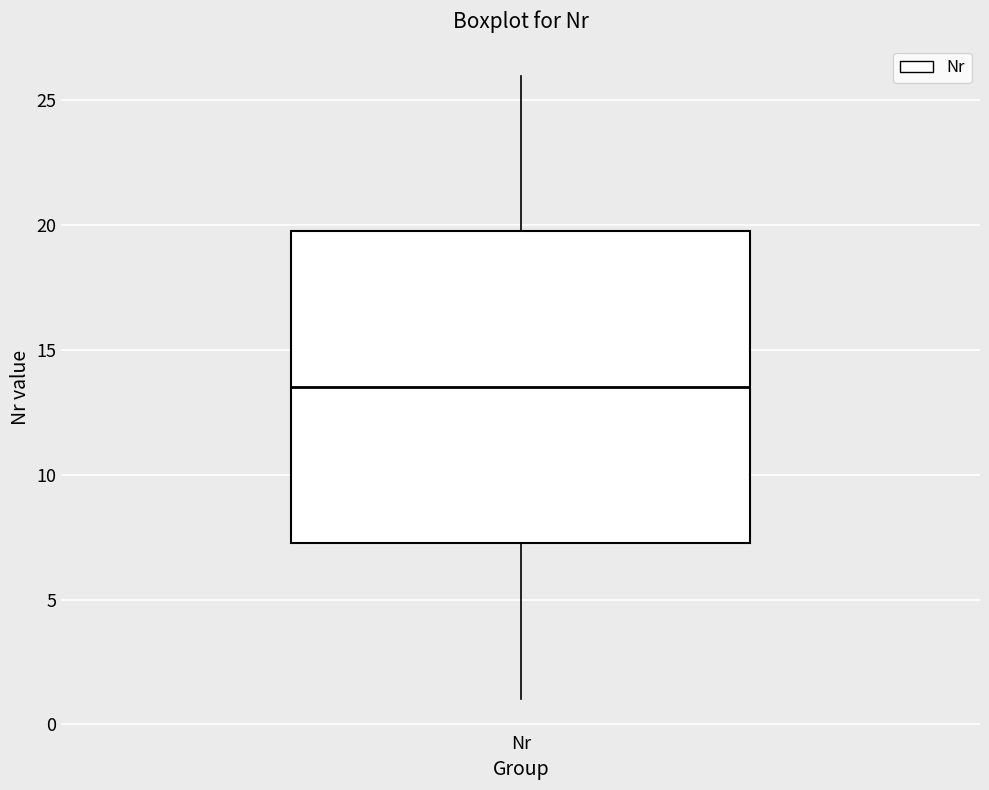

Read this box plot against the y-axis: the position of the median line, the range covered by the box, and the ends of both whiskers. The values are not printed on the chart, so give them approximately, as read against the axis.

median 13.5, box 7.5 to 20.0, whiskers 1.0 to 26.0